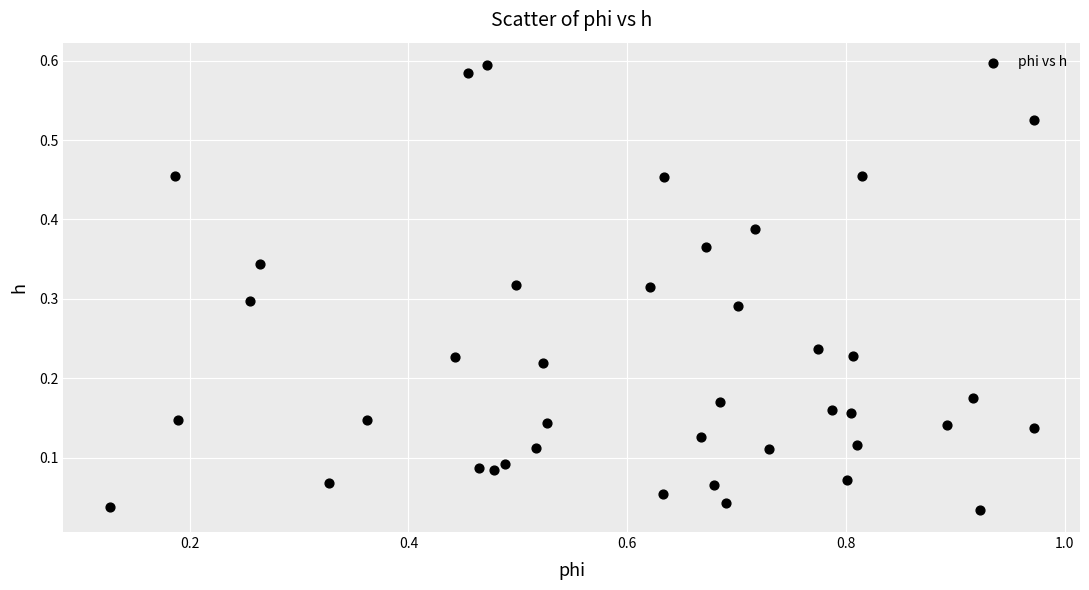

What is the range of X values (max minus min)?

0.8